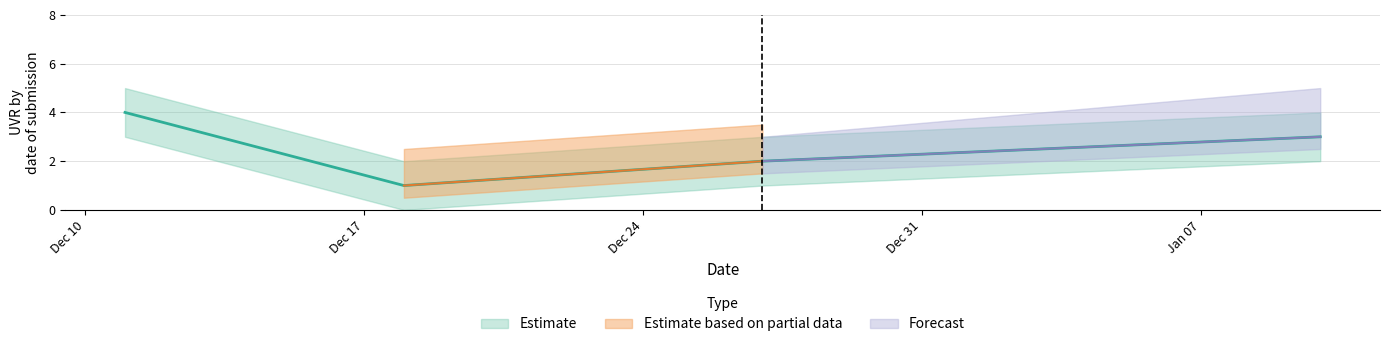

What is the difference between the highest and lowest values at 27/12/2024?

2